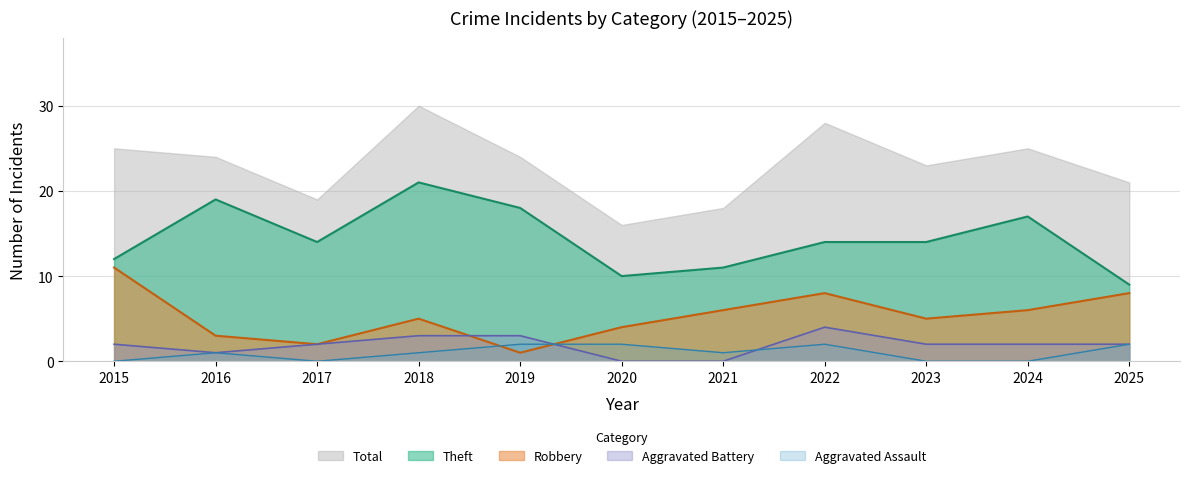

Which label corresponds to the smallest value in the chart?

2020